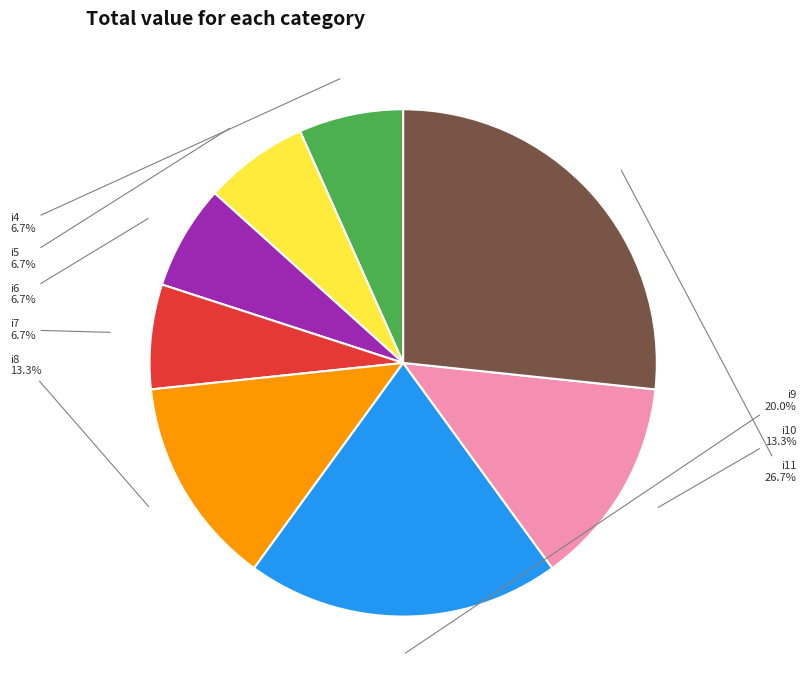

Is i6 the majority of the pie?

No